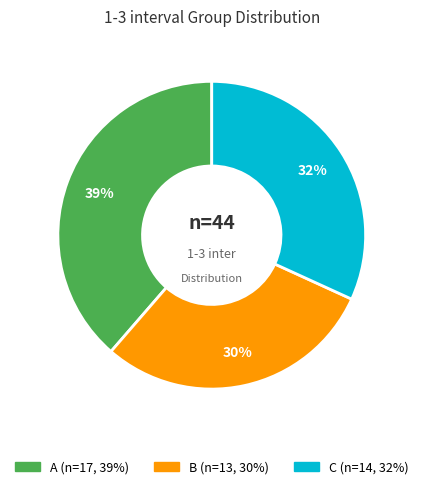

To the nearest percent, what is the combined percentage of B and A?

68%